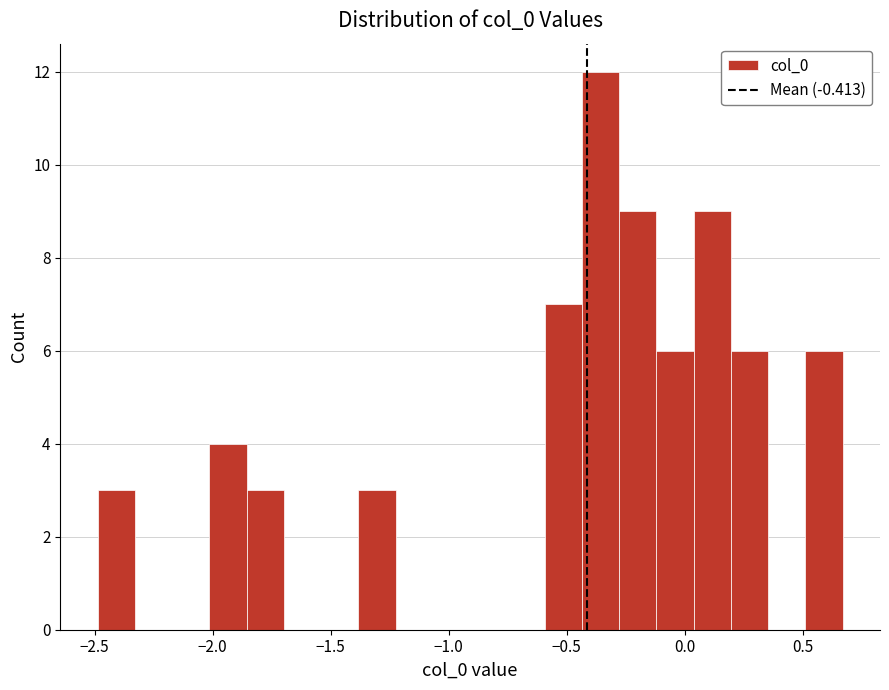

Read against the x-axis, roughly where is the centre of the tallest bar?

-0.35